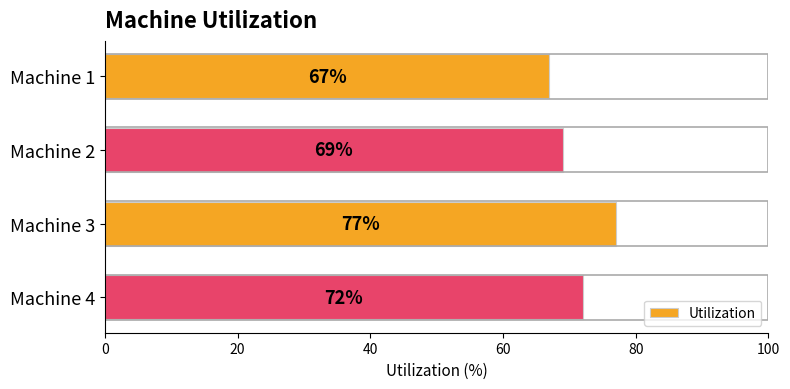

Reading top to bottom, extract all data points from this chart.

67	69	77	72